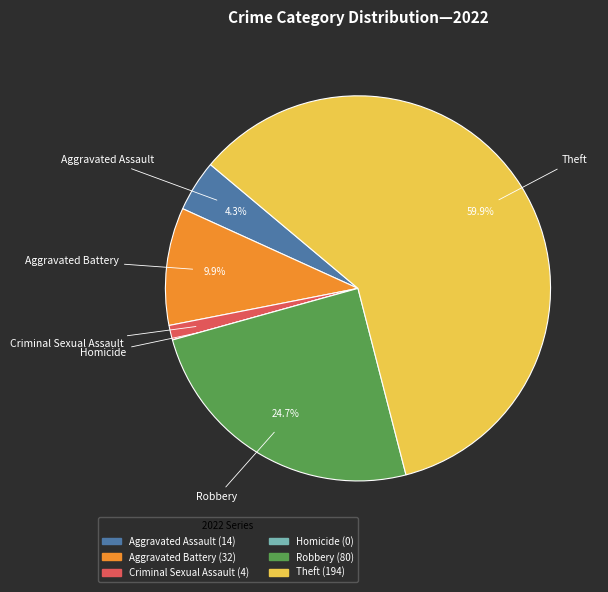

To the nearest percent, what is the difference between the largest and smallest slice percentages?

60%